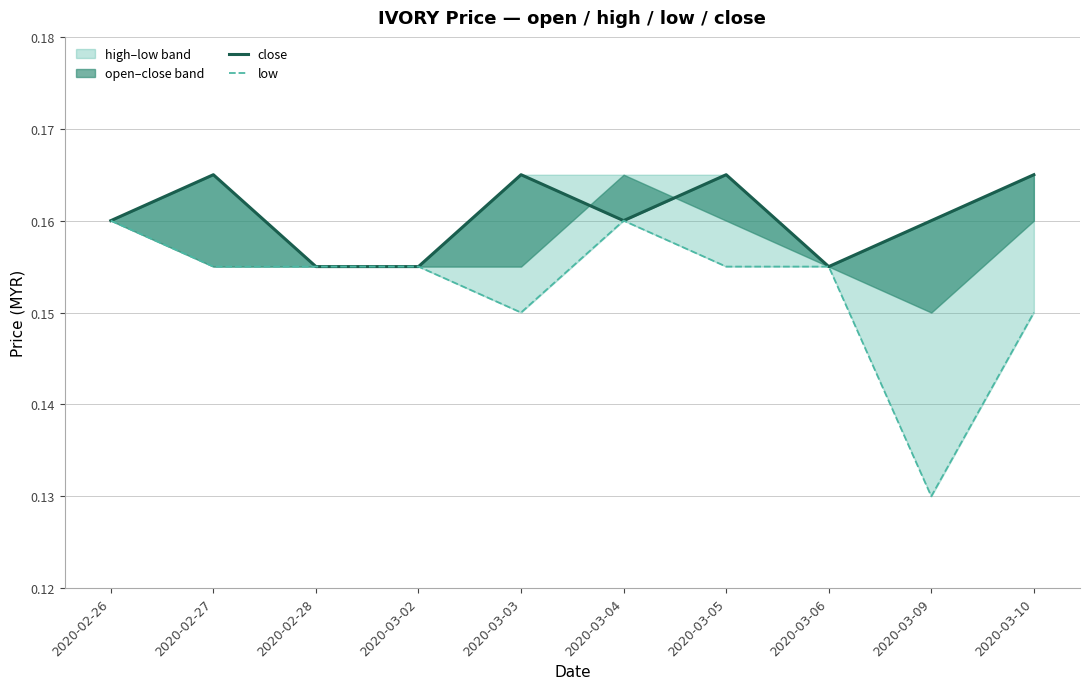

What is the average value of the close series?

0.2